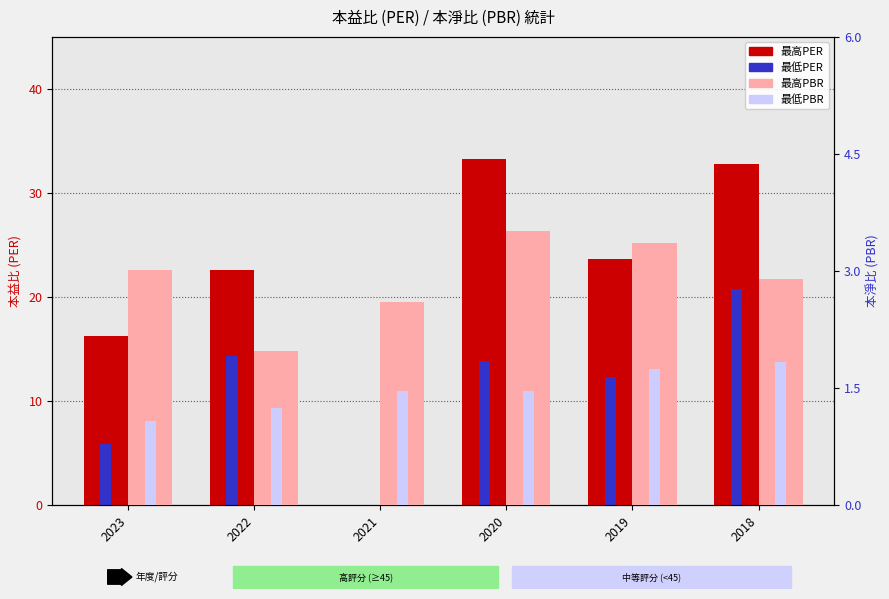

At which category does the chart reach its minimum across all series?

2021